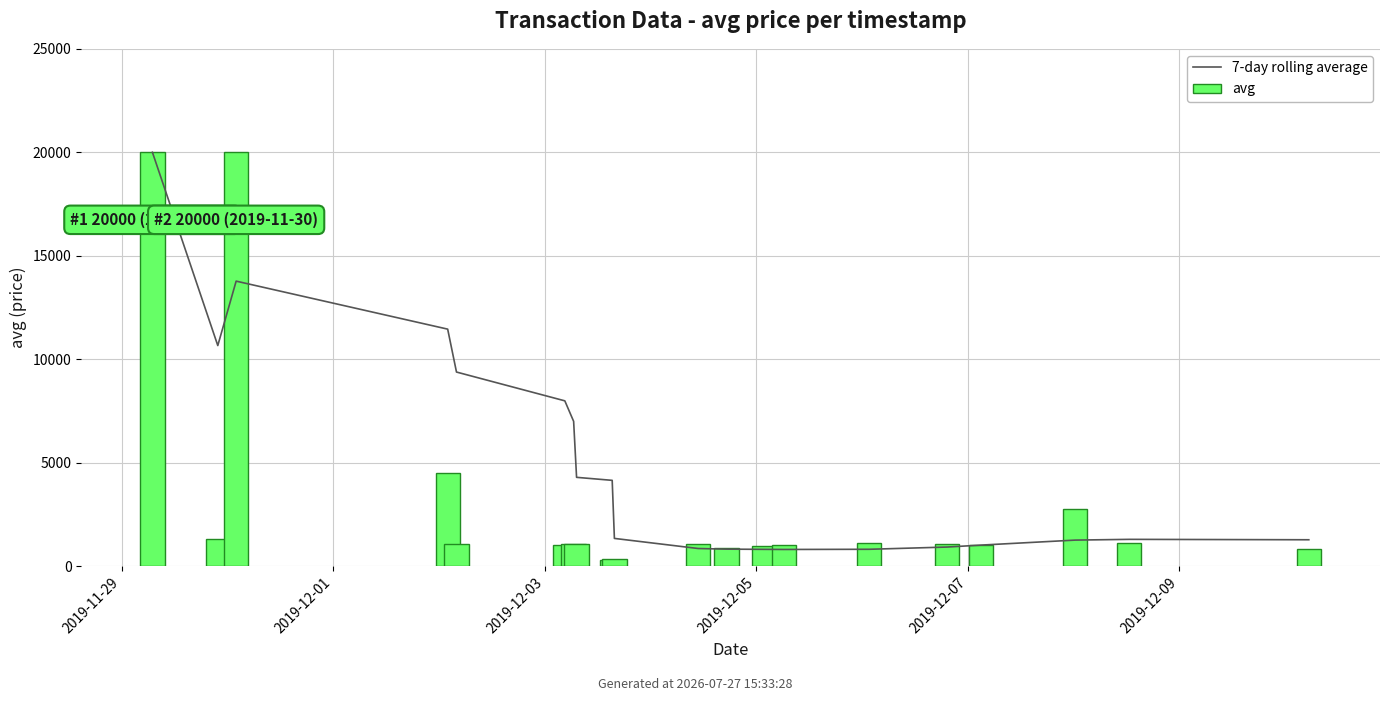

What are all the series names shown in the legend?

7-day rolling average, avg